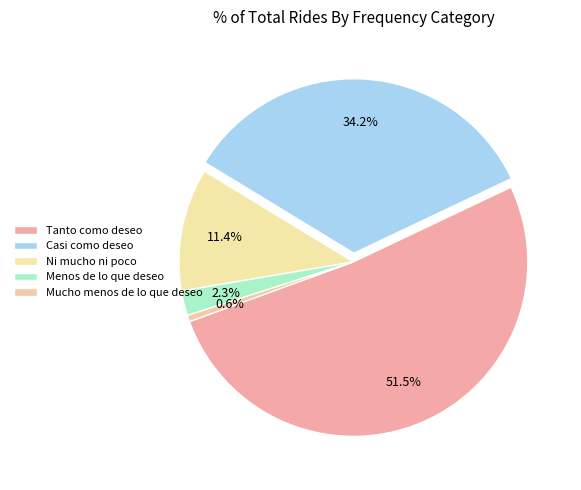

What is the change in value from Tanto como deseo to Ni mucho ni poco?

-2690601